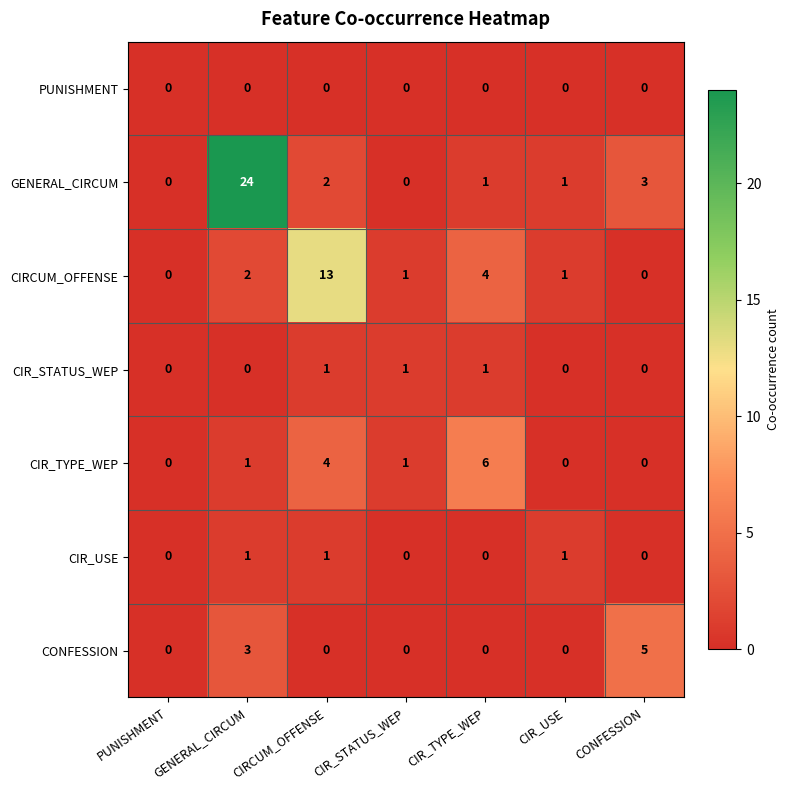

What is the difference between the highest and lowest values at CIR_STATUS_WEP?

1